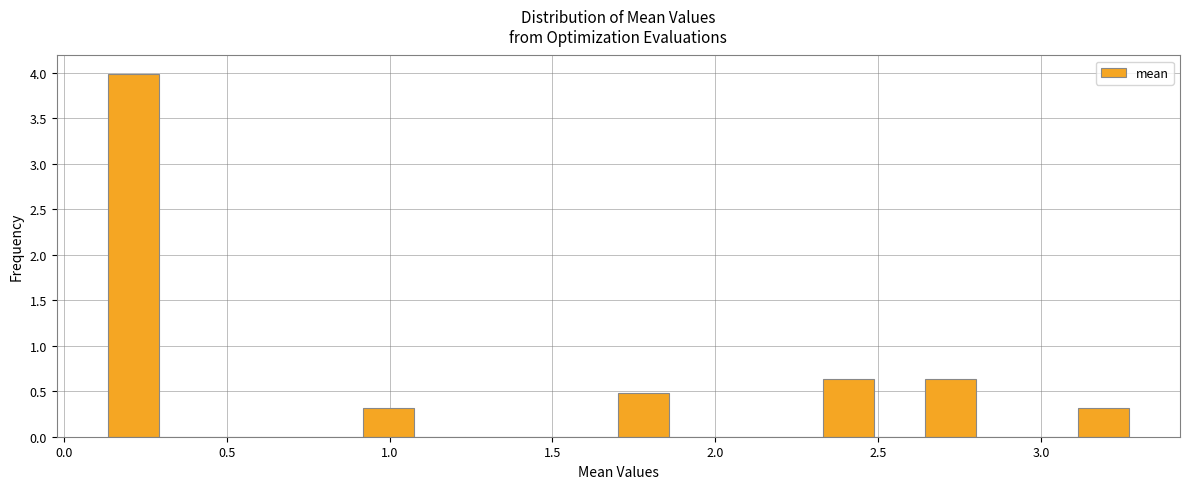

Read against the x-axis, roughly where is the centre of the tallest bar?

0.20